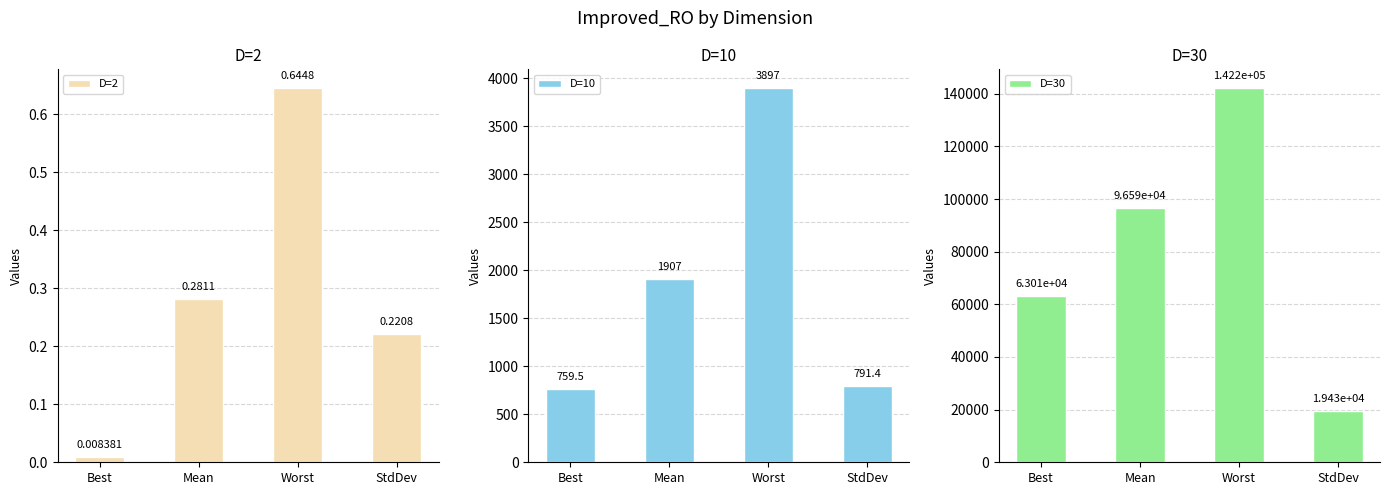

How many groups of bars are there?

4